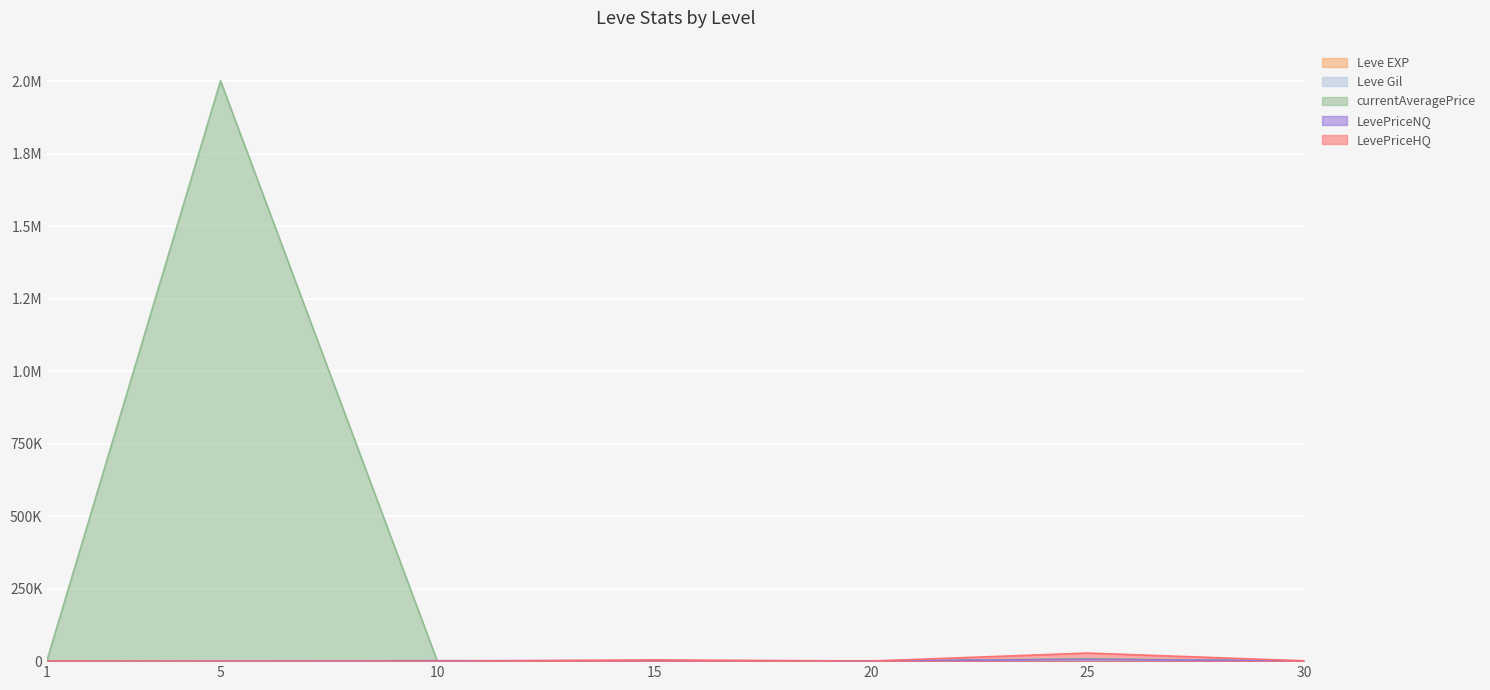

Where is LevePriceNQ nearest to the value 3000?

10